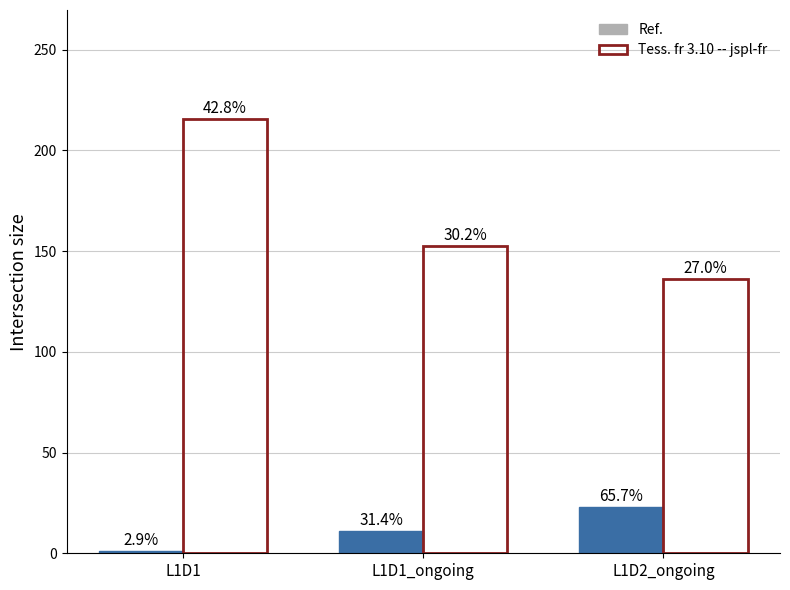

Are the bars horizontal?

No